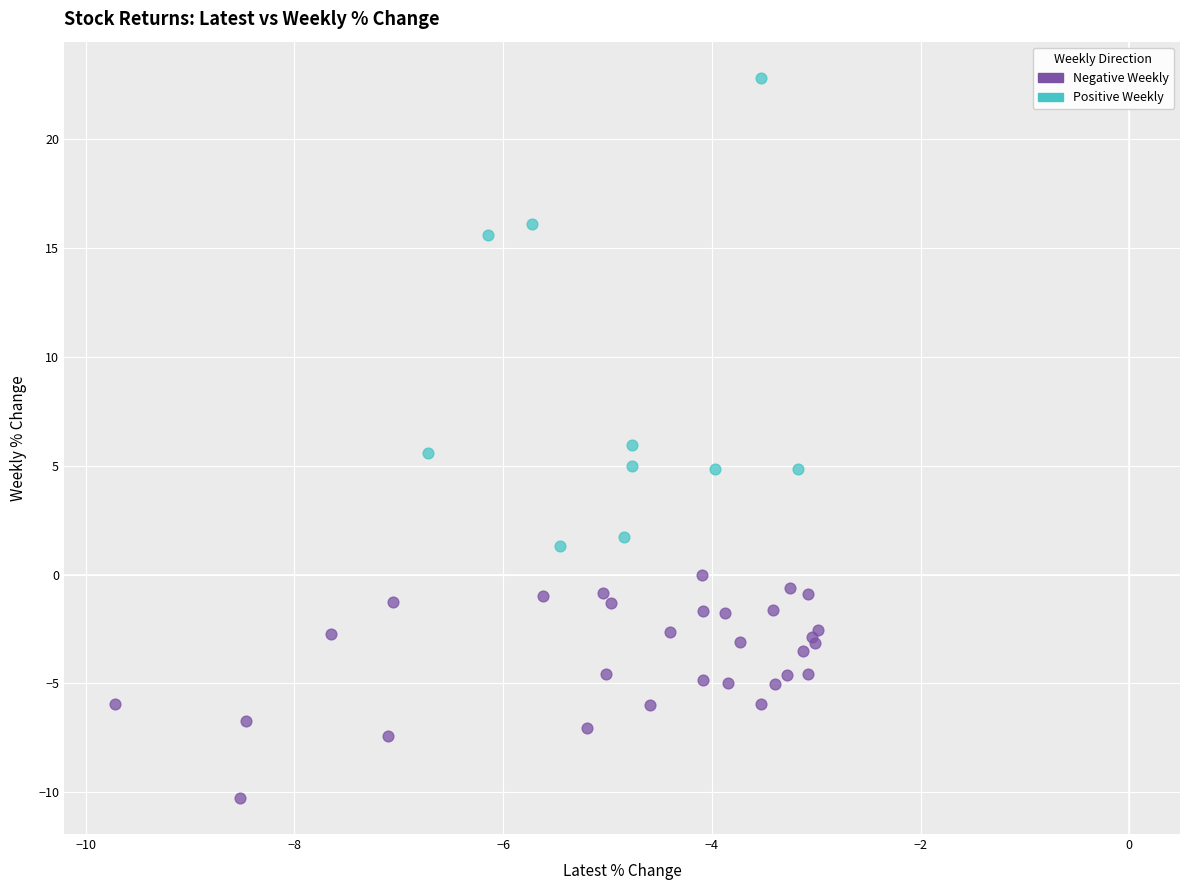

Which series reaches the minimum Y coordinate?

Negative Weekly